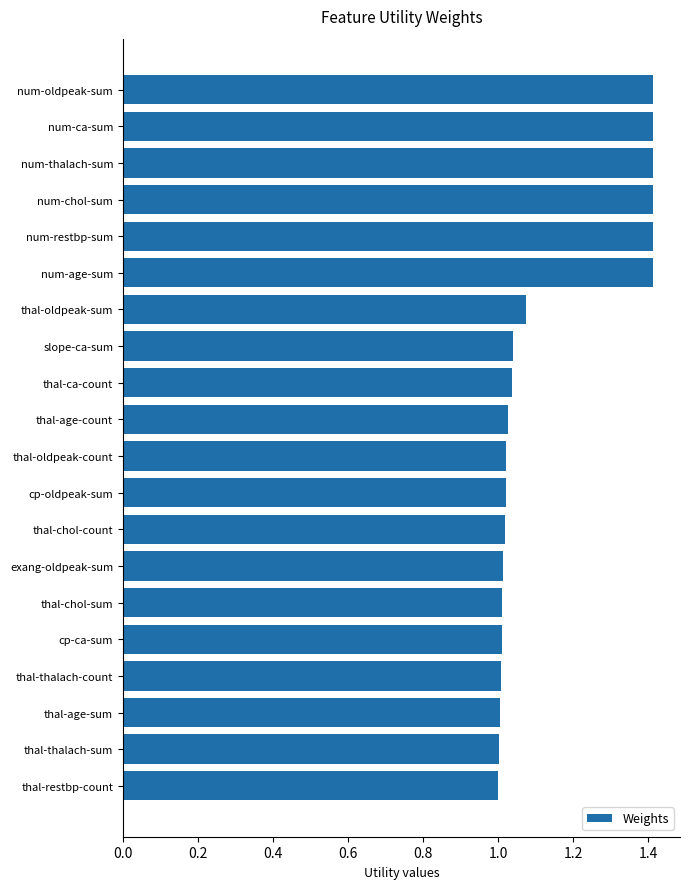

Count the number of categories in the chart.

20